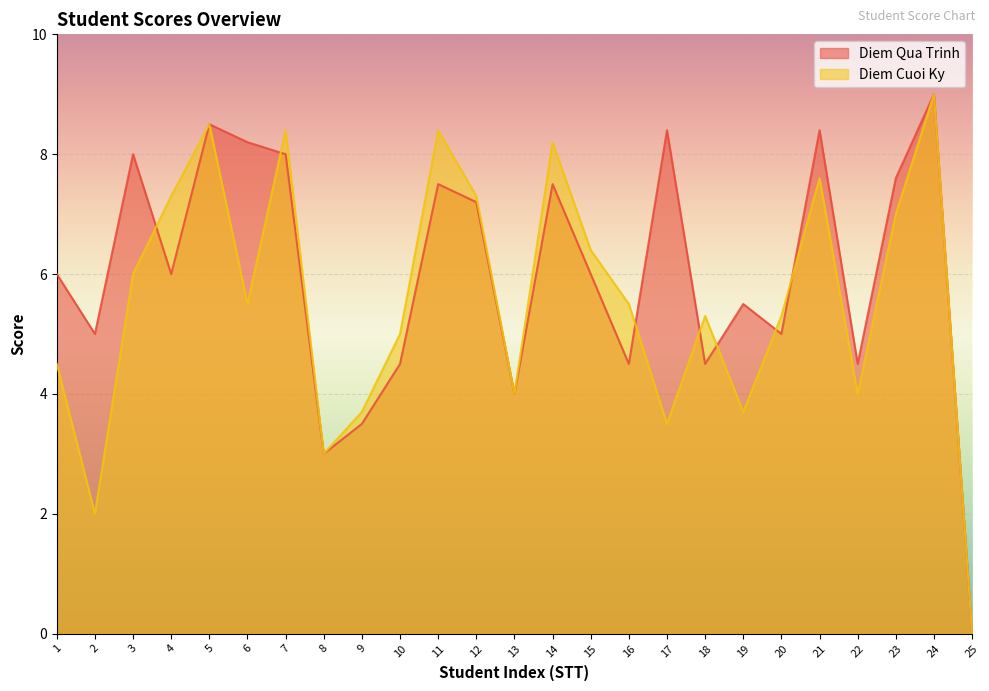

Where do Diem Qua Trinh and Diem Cuoi Ky first cross each other?

3 and 4